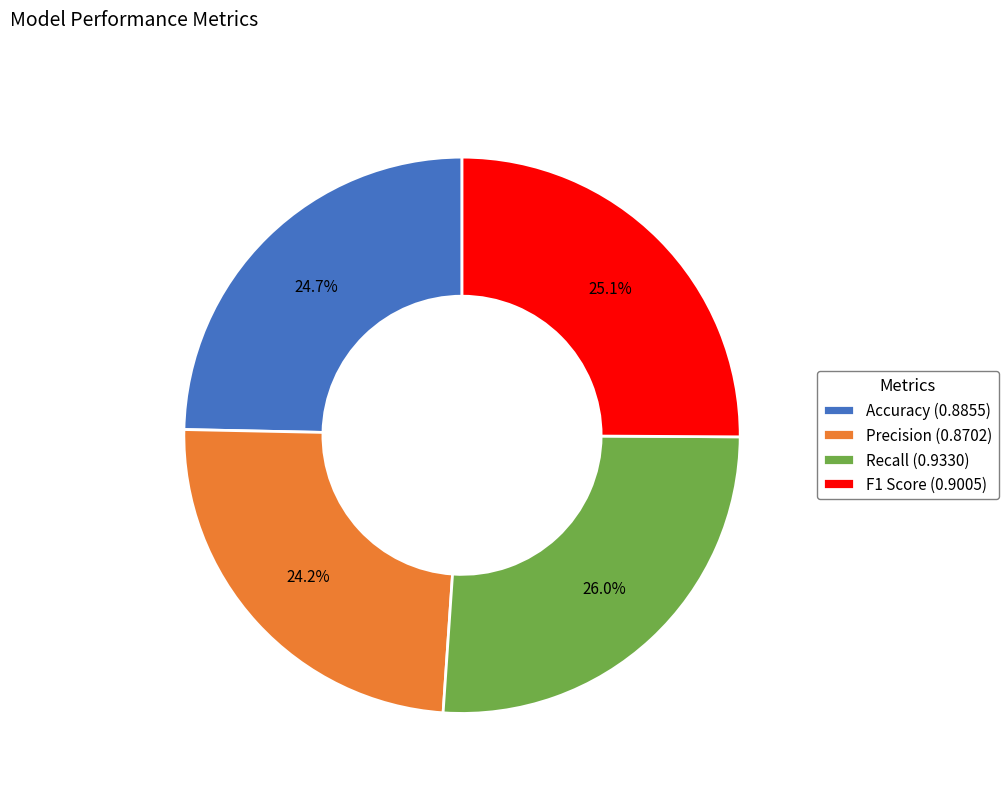

To the nearest percent, what is the difference between the Recall and Accuracy slice percentages?

1%